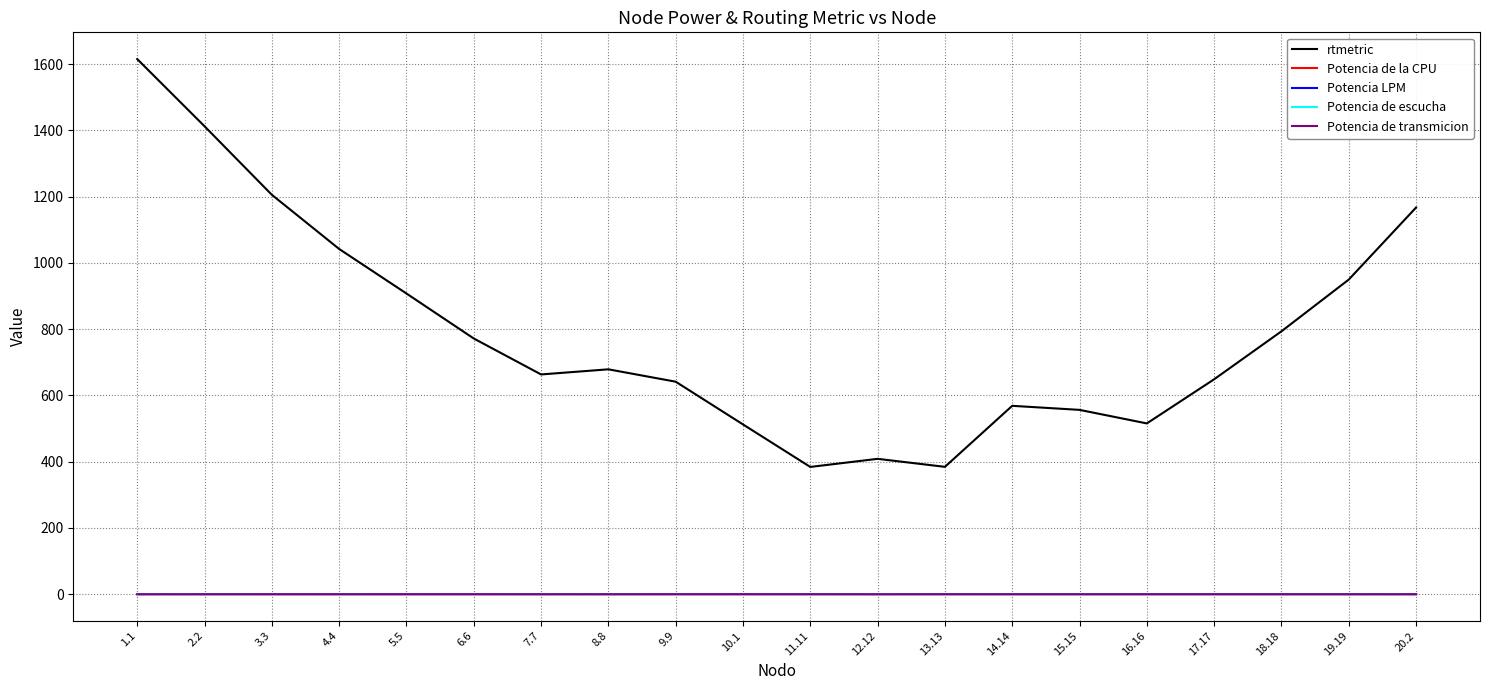

What position from the right is 9.9?

12